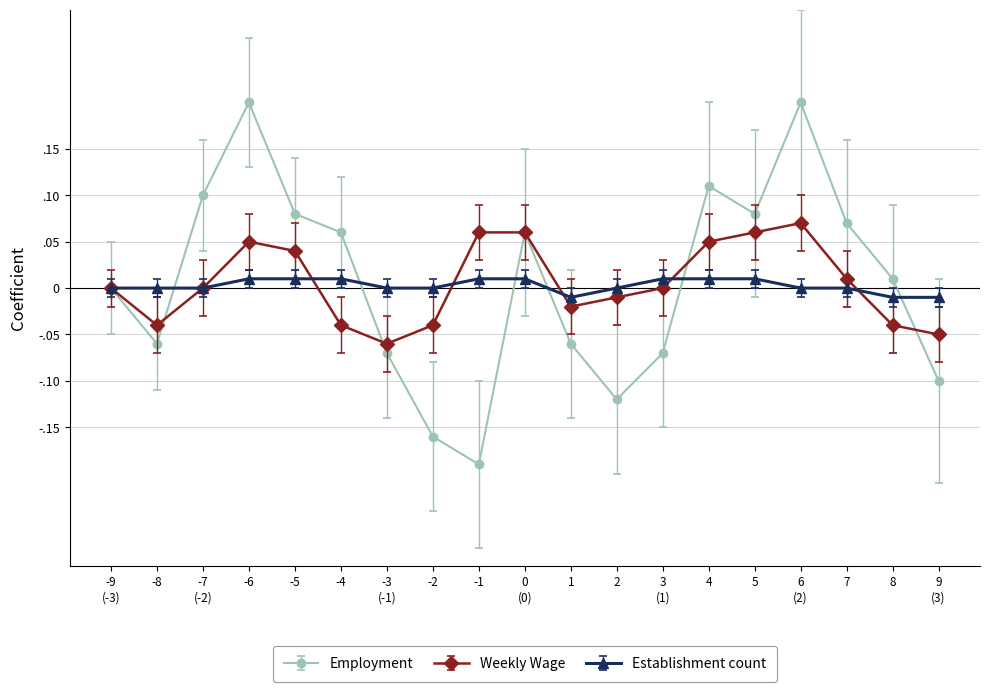

Does the chart have visible grid lines?

Yes